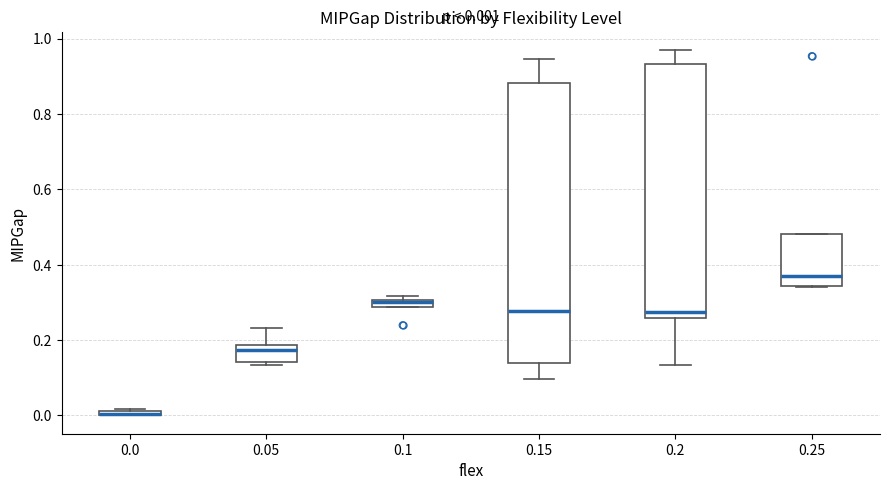

Comparing the boxes themselves (not the whiskers), which one is the tallest?

0.15